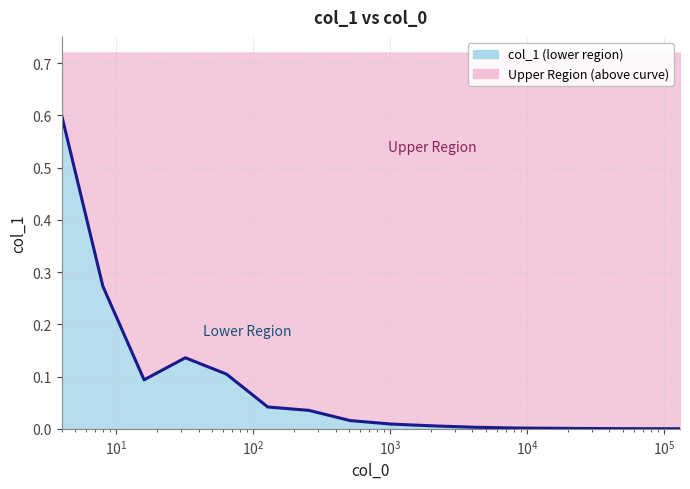

Where is the data nearest to the value 0?

131072